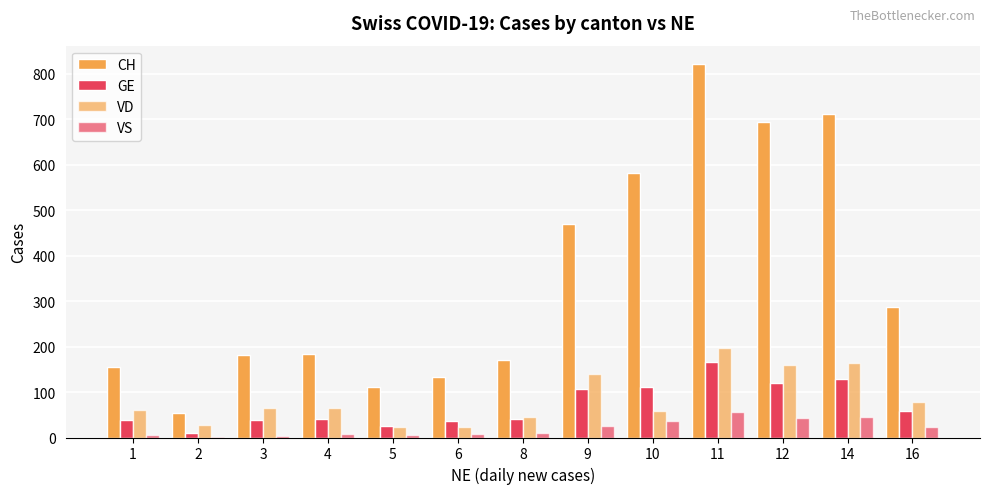

What is the average value of the VD series?

85